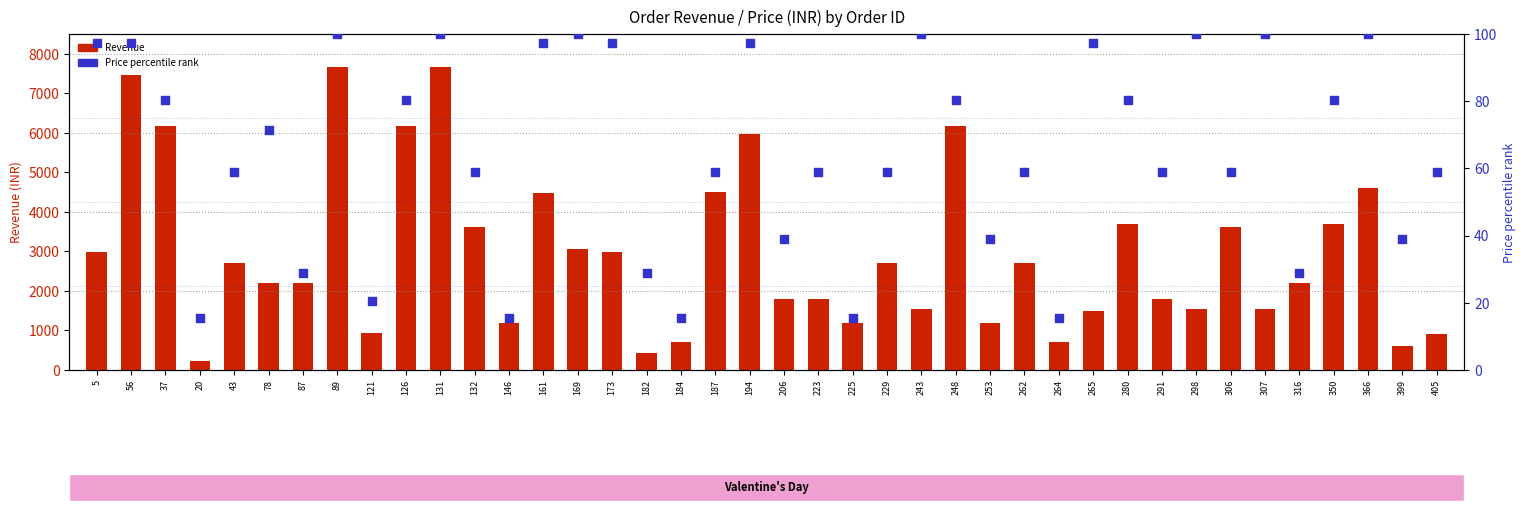

At how many categories does at least one series exceed 3278?

14